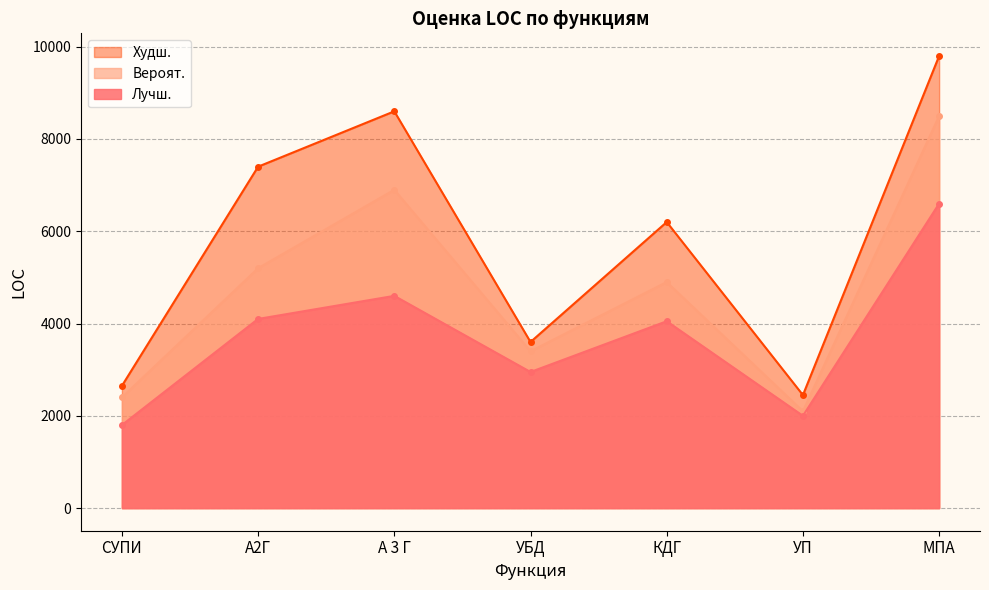

Where is Вероят. nearest to the value 5300?

А2Г